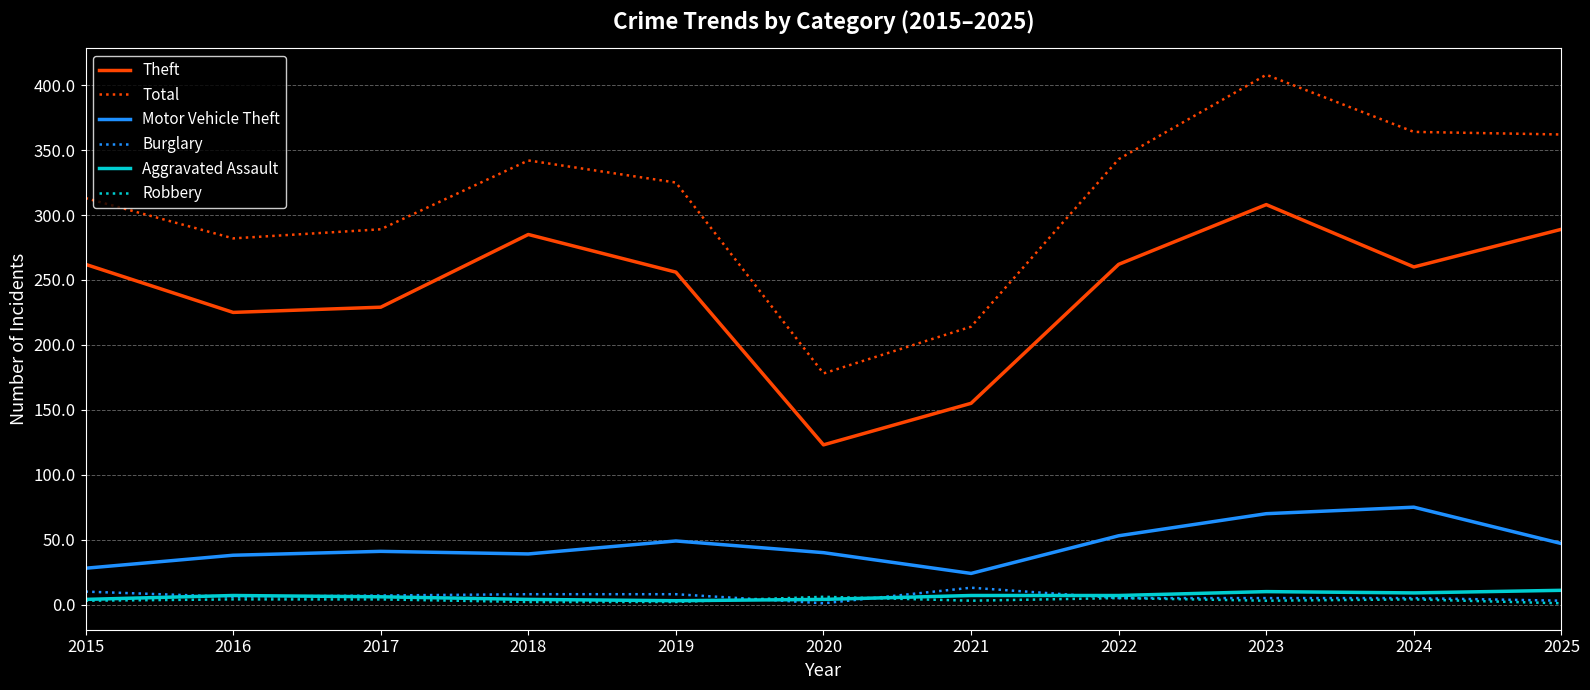

Is the value of Aggravated Assault at 2021 greater than the value of Theft at 2025?

No